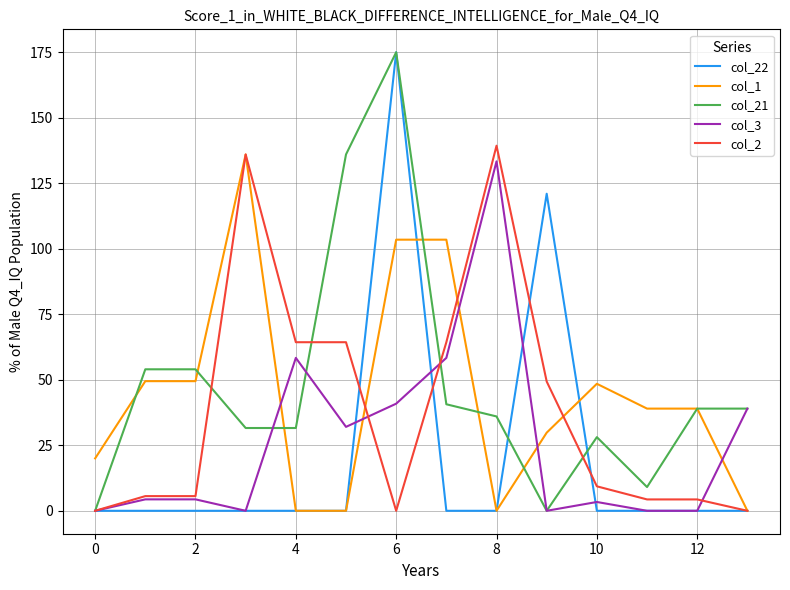

Is this an area chart (filled region under the line)?

No